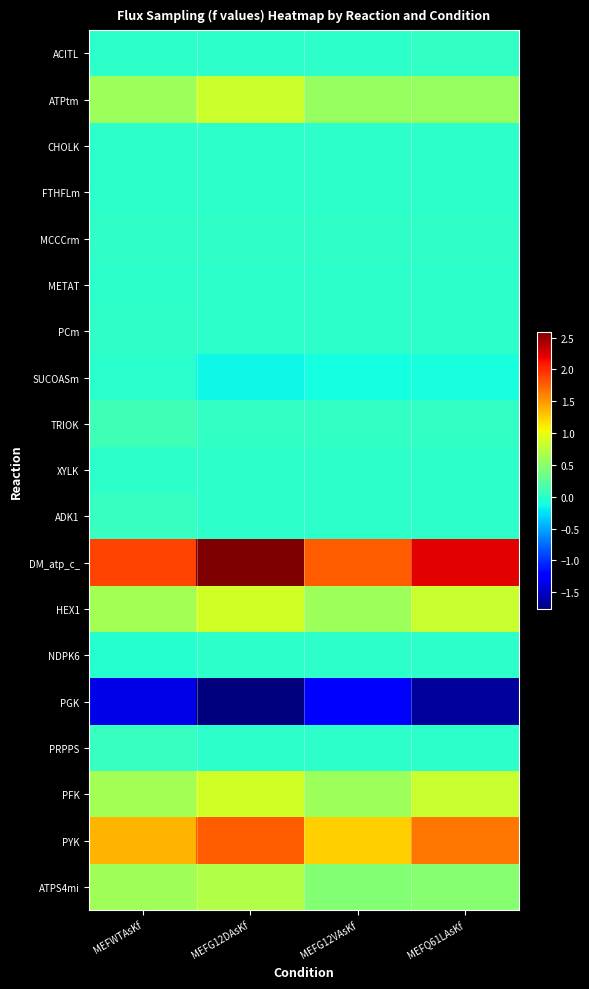

Which series has the widest spread of values?

DM_atp_c_